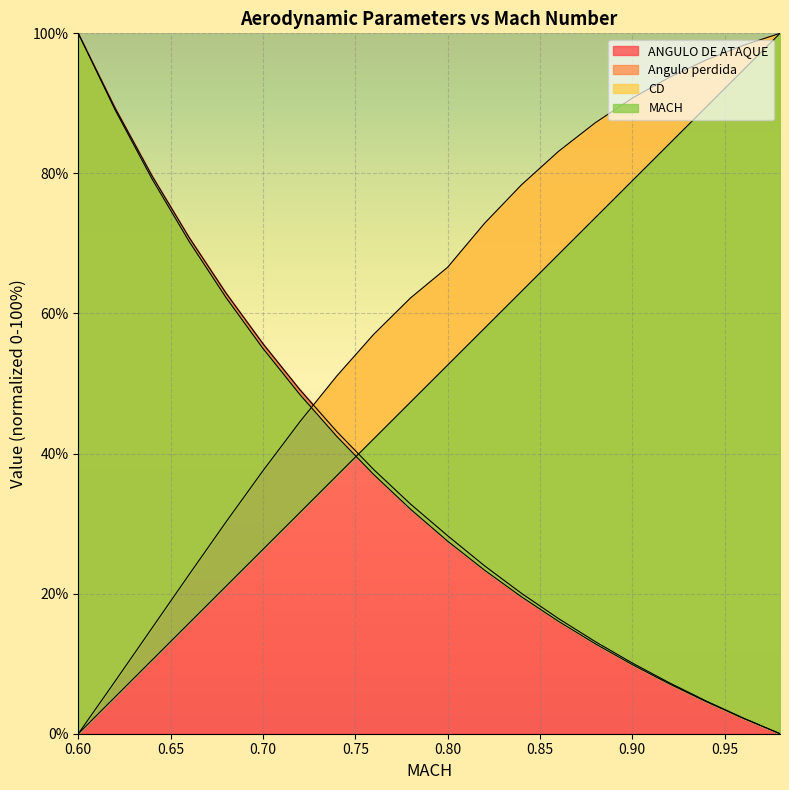

Reading left to right, what are all the values shown in this chart?

MACH: 0.0	5.3	10.5	15.8	21.1	26.3	31.6	36.8	42.1	47.4	52.6	57.9	63.2	68.4	73.7	78.9	84.2	89.5	94.7	100.0
CD: 100.0	89.0	79.2	70.3	62.3	55.0	48.4	42.4	37.0	32.0	27.5	23.4	19.5	16.1	12.8	9.9	7.1	4.6	2.2	0.0
Angulo perdida: 0.0	7.5	15.1	22.7	30.2	37.5	44.5	51.1	57.0	62.2	66.6	72.9	78.4	83.1	87.2	90.7	93.7	96.2	98.3	100.0
ANGULO DE ATAQUE: 100.0	89.3	79.6	70.9	62.9	55.7	49.1	43.1	37.7	32.8	28.3	24.0	20.0	16.4	13.1	10.1	7.3	4.7	2.3	0.0